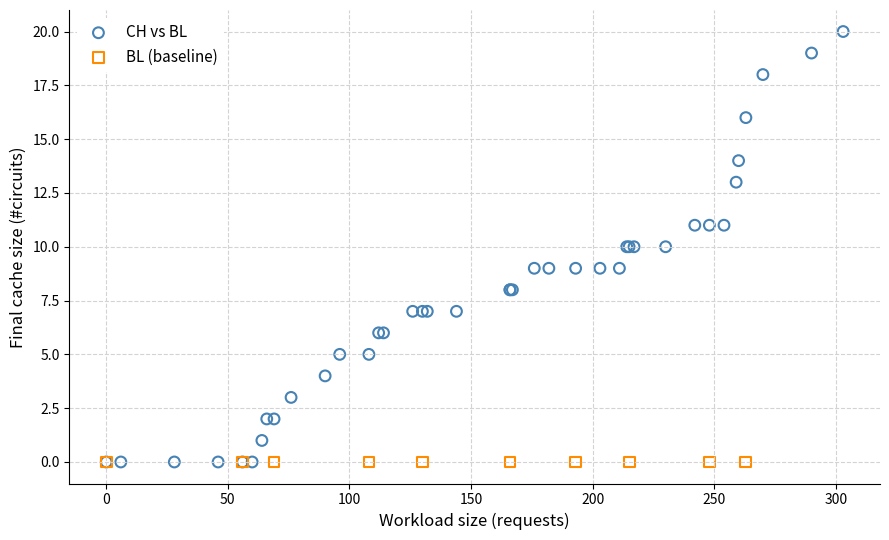

Which series contains the highest Y value?

CH vs BL